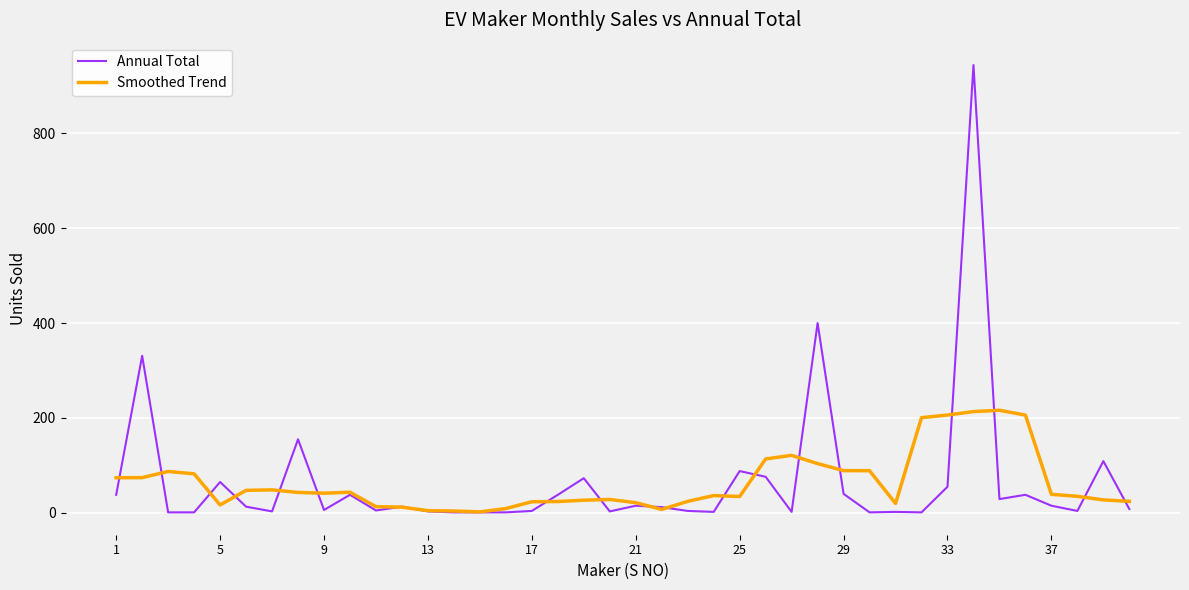

List the series in order of their peak value, lowest first.

Smoothed Trend, Annual Total